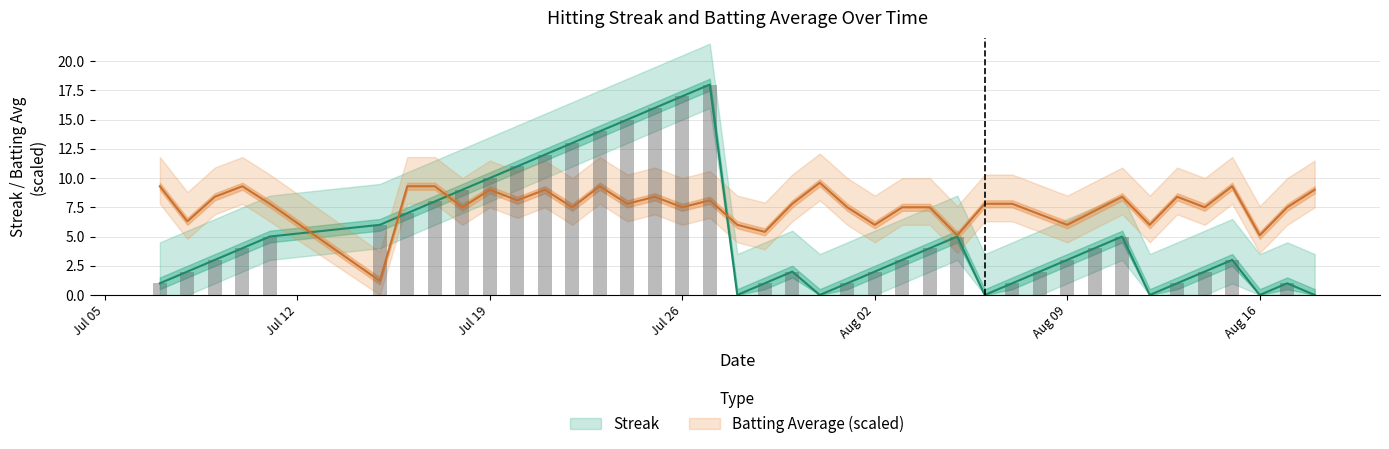

What is the value of the batting_avg bar at the 18th from the left?

8.1